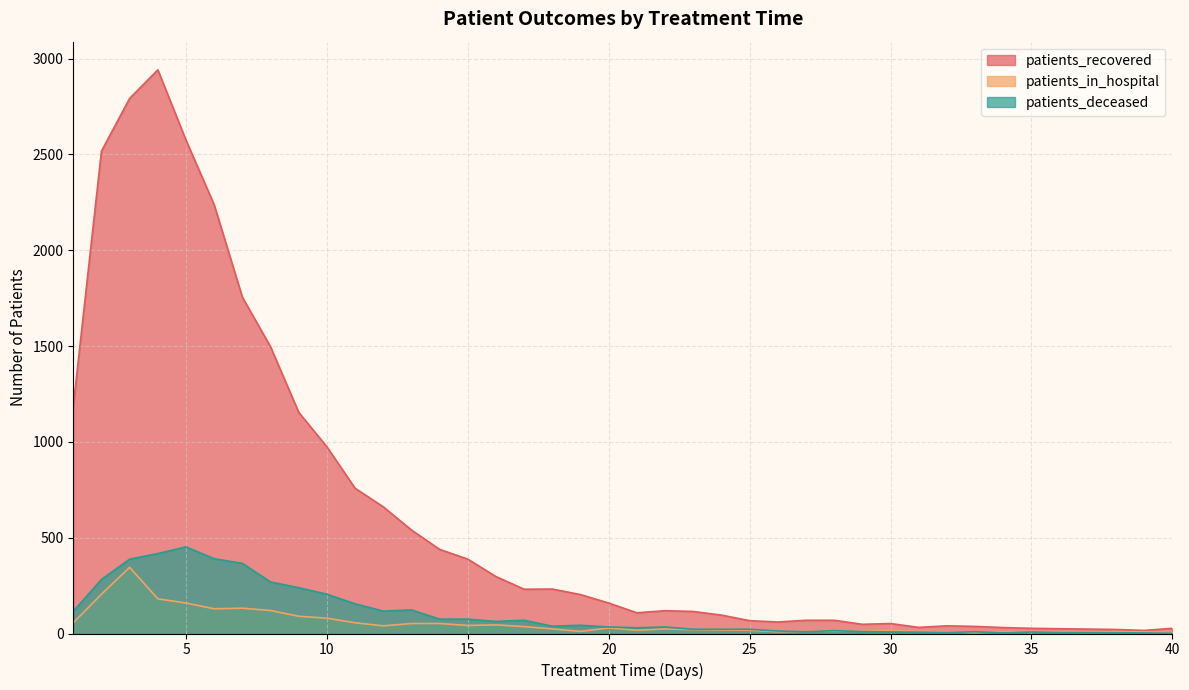

What is the difference between the maximum and minimum values in the patients_recovered series?

2925